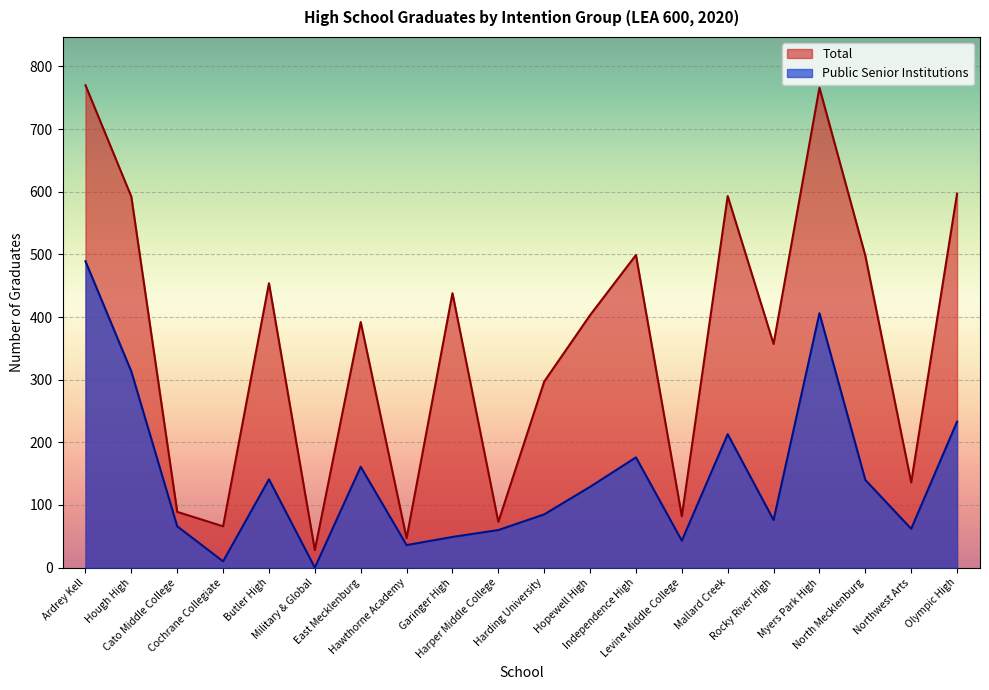

Between Harper Middle College and Northwest Arts, which series saw the biggest shift?

Total